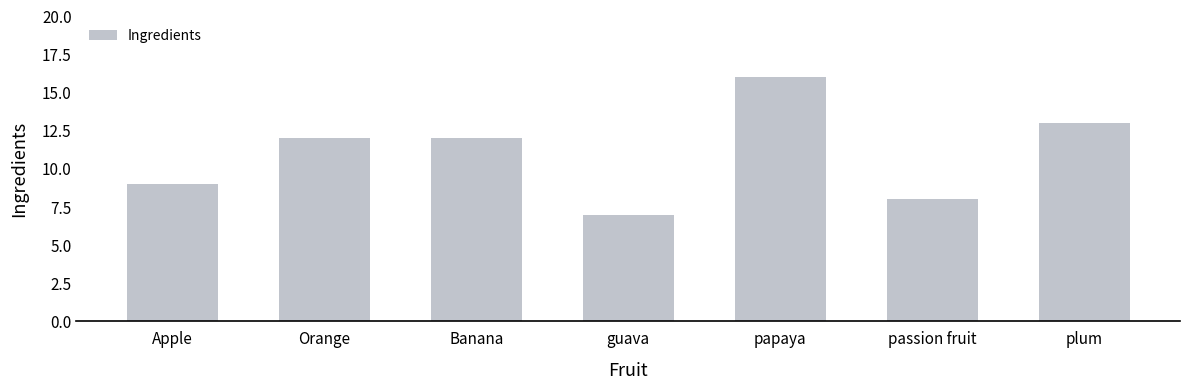

What is the change in value from papaya to passion fruit?

-8